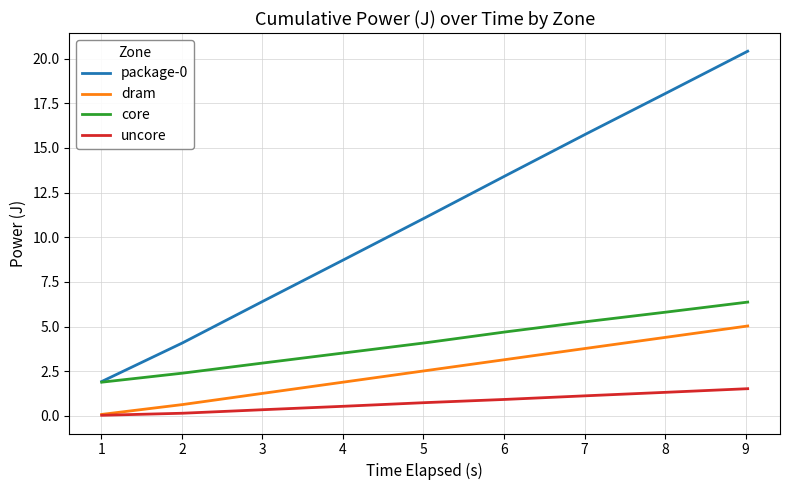

True or false: package-0 has more than 0 points higher than both neighbors.

False